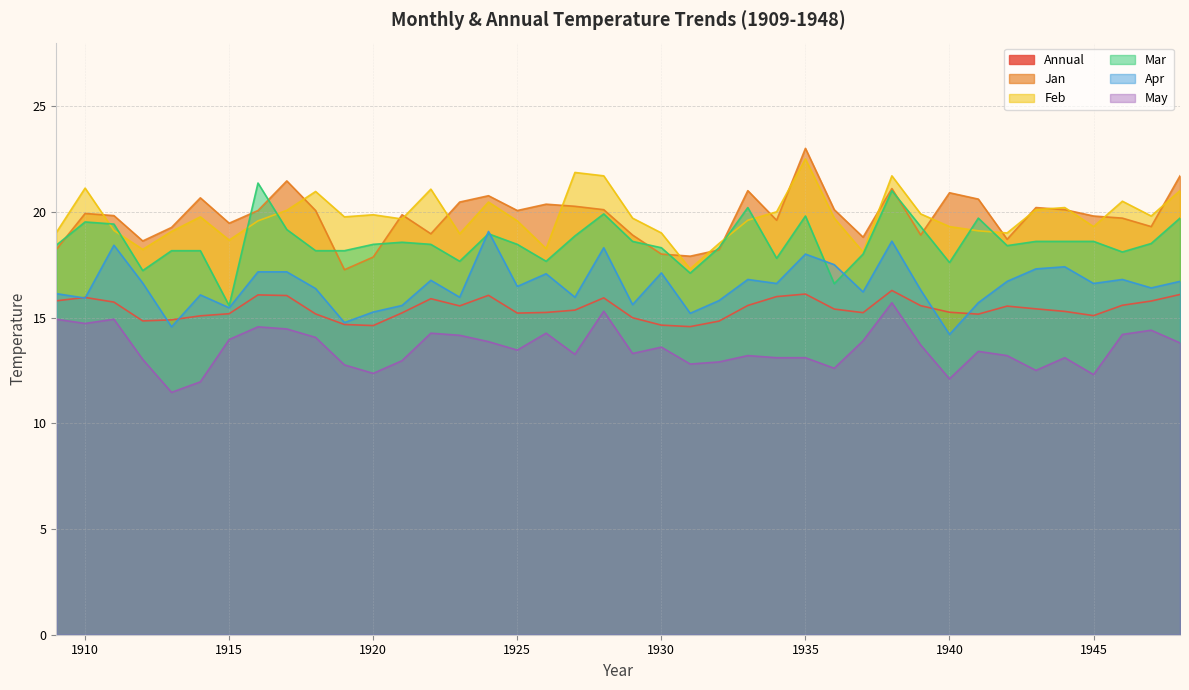

True or false: Mar and May intersect in this chart.

False